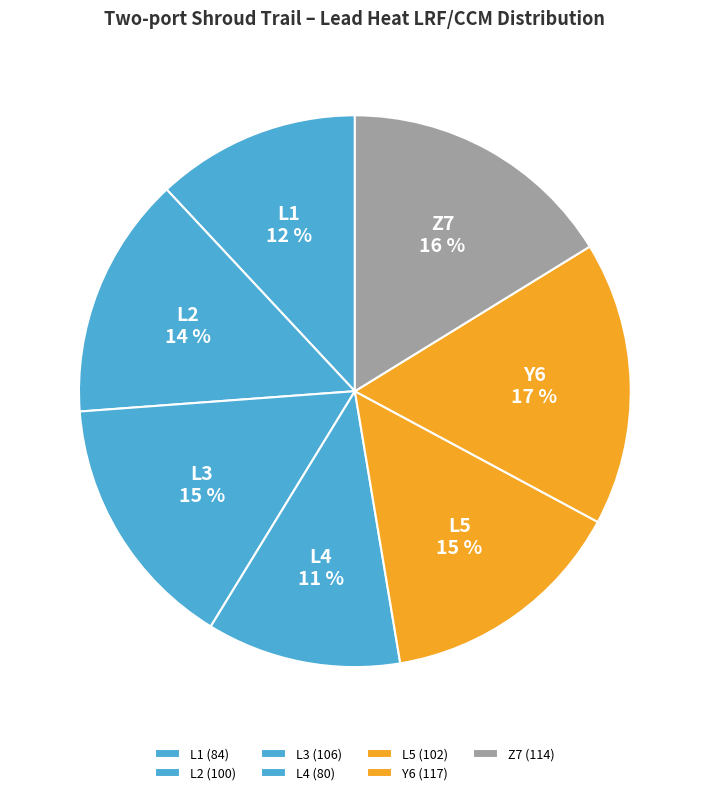

Is Y6 the majority of the pie?

No